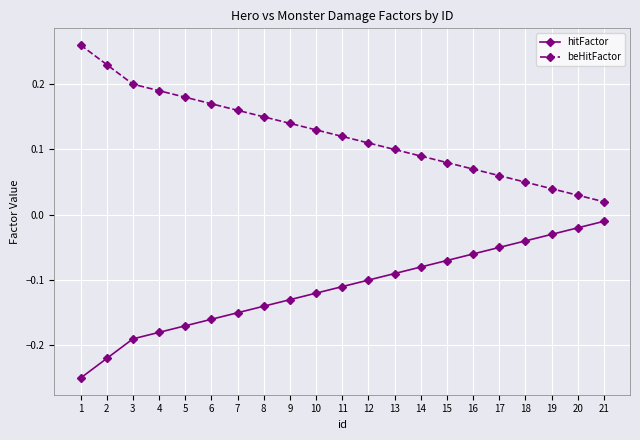

True or false: beHitFactor and hitFactor intersect in this chart.

False